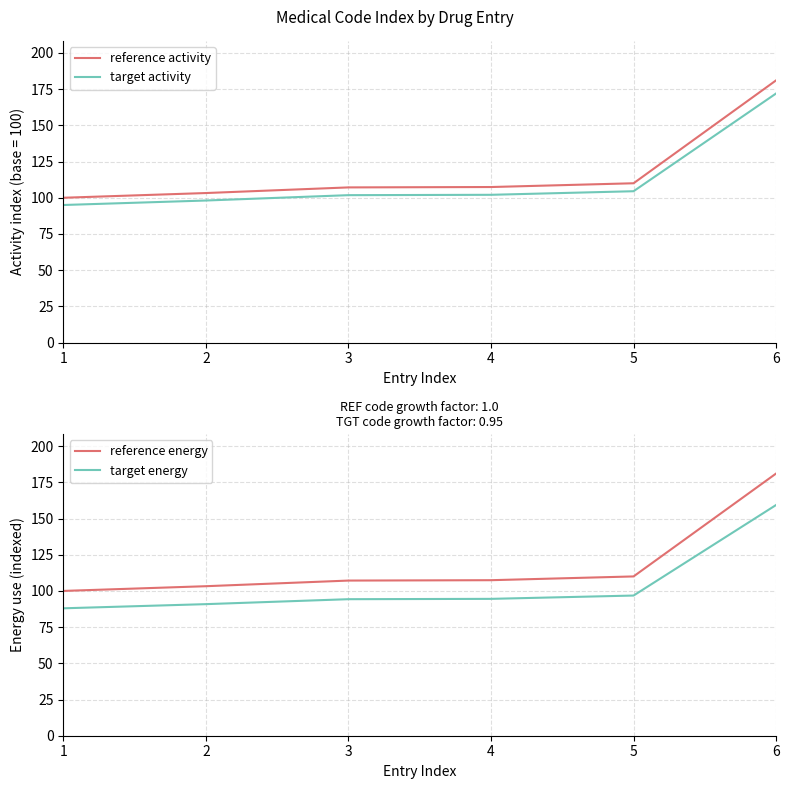

True or false: reference energy and target energy intersect in this chart.

False